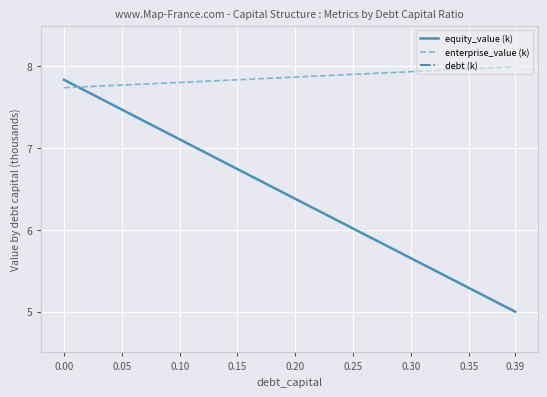

The enterprise_value (k) series shows 5.4 at 0.00. True or false?

False